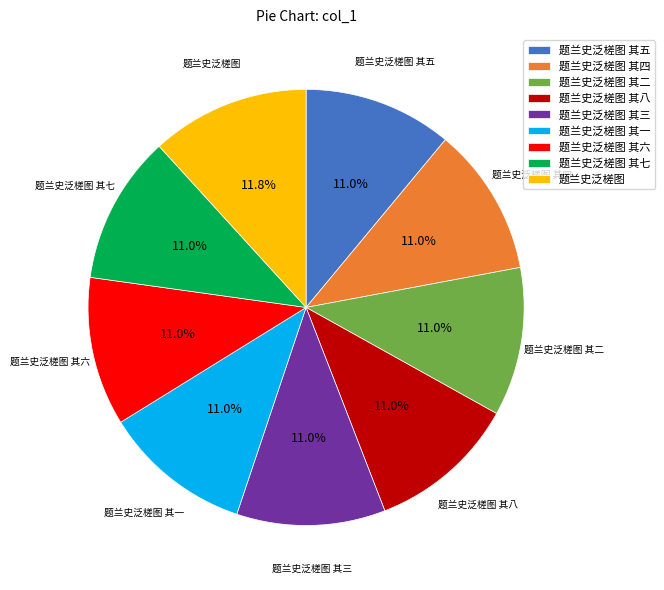

What is the largest slice in the pie chart?

题兰史泛槎图